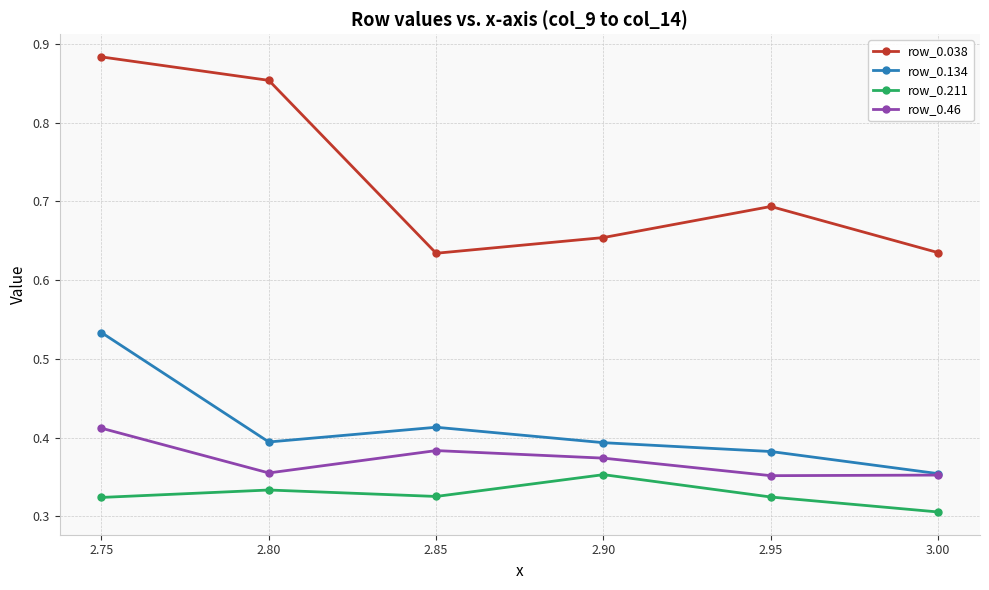

What is the label of the 6th point from the left?

3.00